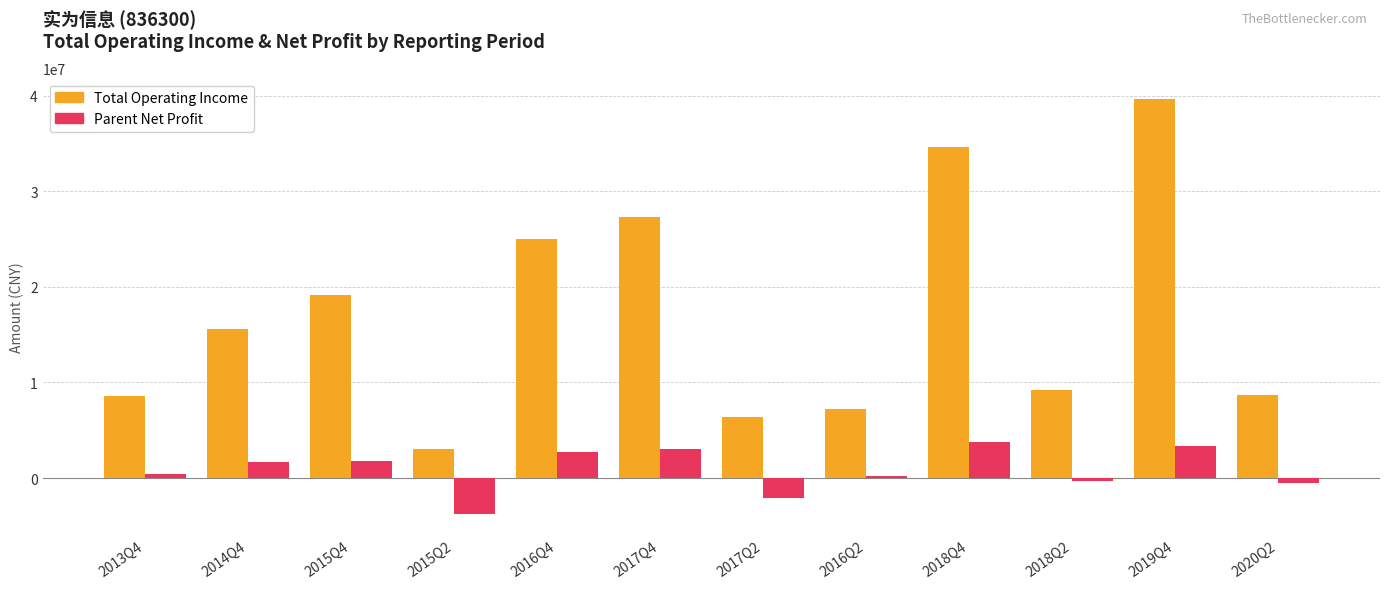

What is the spread (max minus min) of values at 2019Q4?

36255640.3